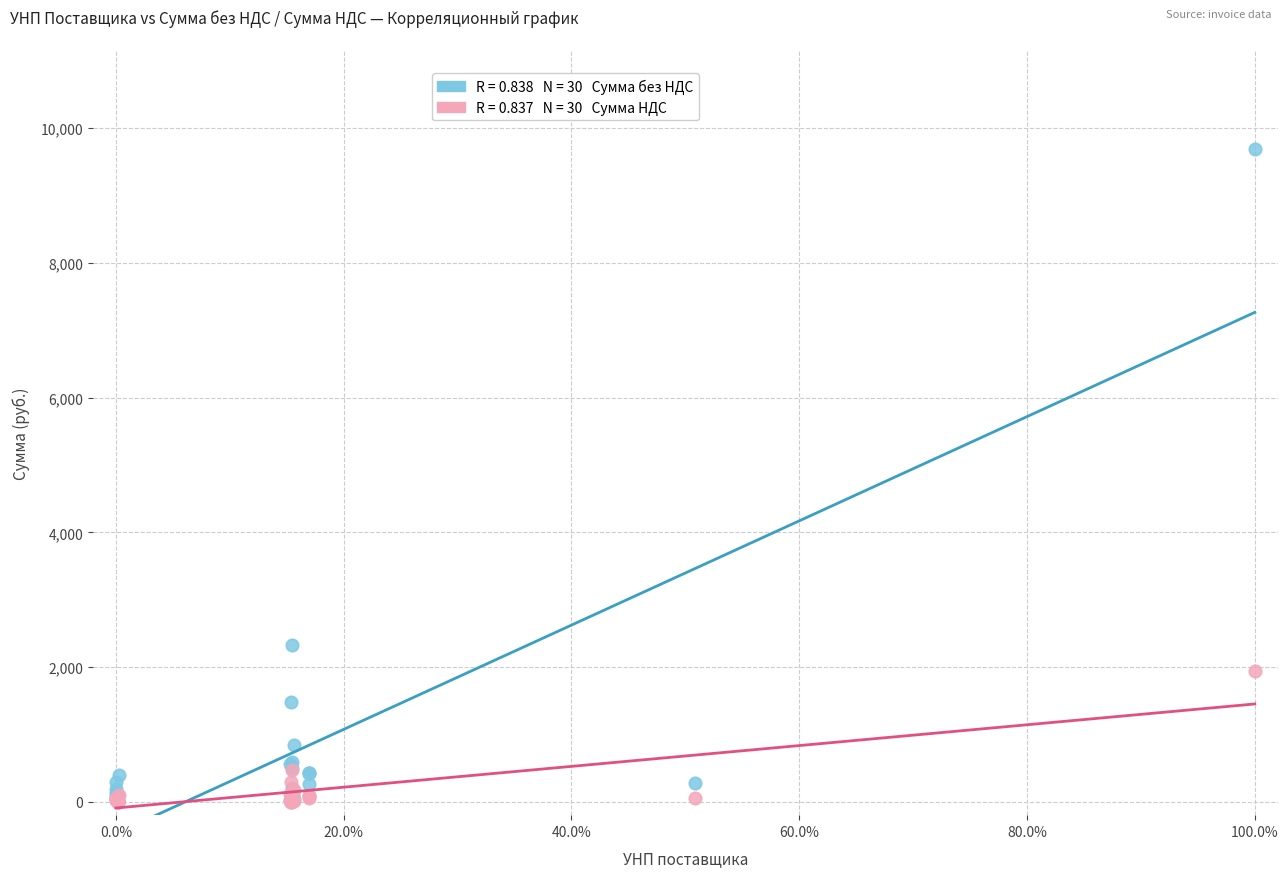

Across all series, what Y value is closest to 4846?

2332.8